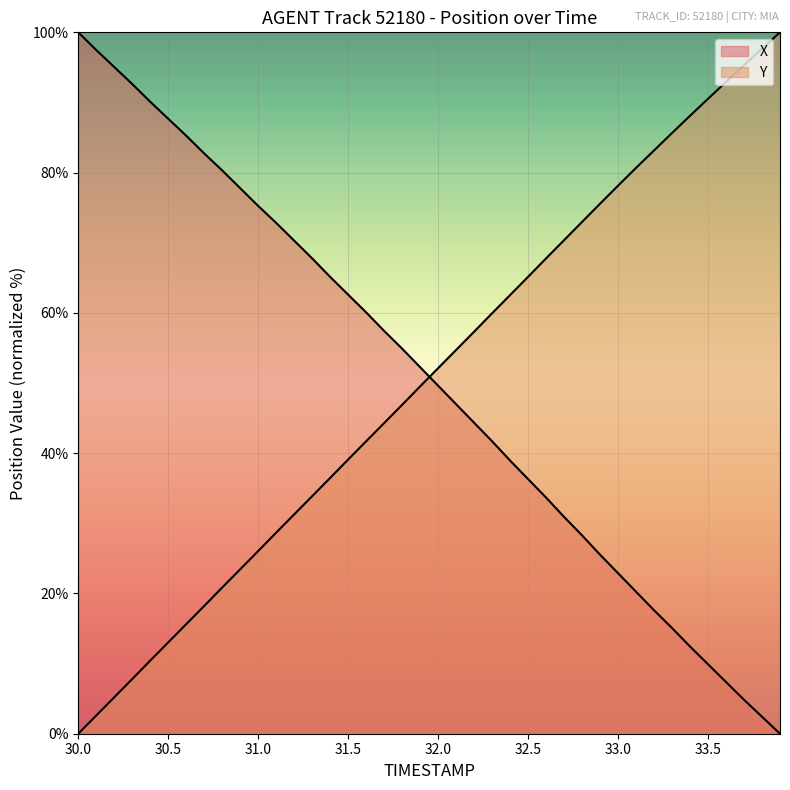

Which category has the highest value in the Y series?

33.9